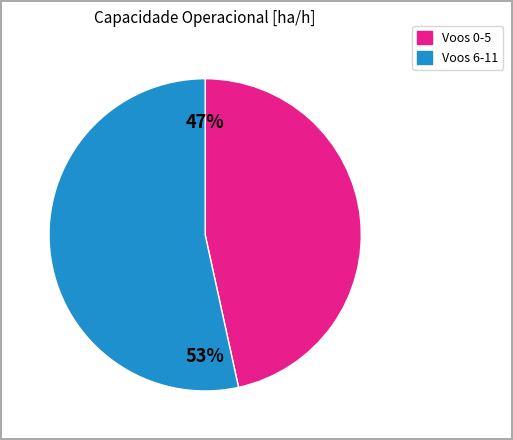

What percentage is the Voos 6-11 slice, to the nearest percent?

53%